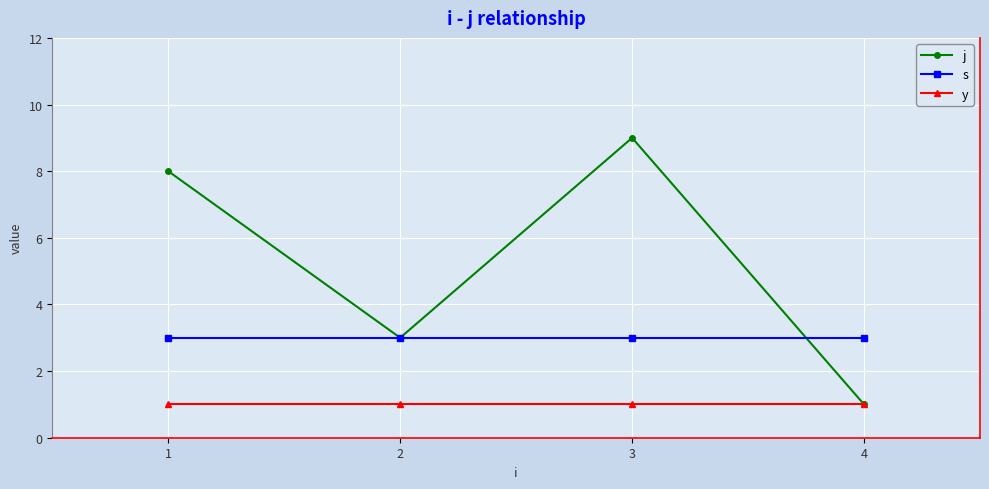

Reading right to left, list all the values displayed in this chart.

j: 1	9	3	8
s: 3	3	3	3
y: 1	1	1	1